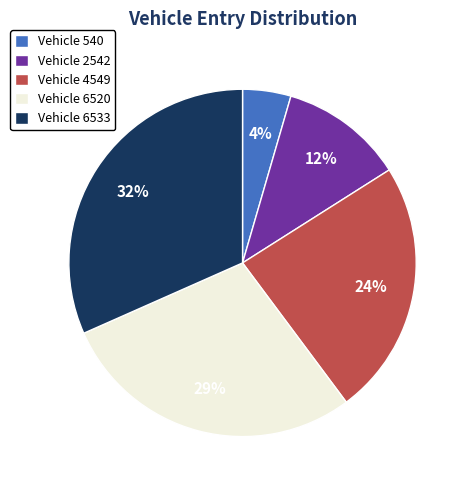

Does any single category account for the majority?

No